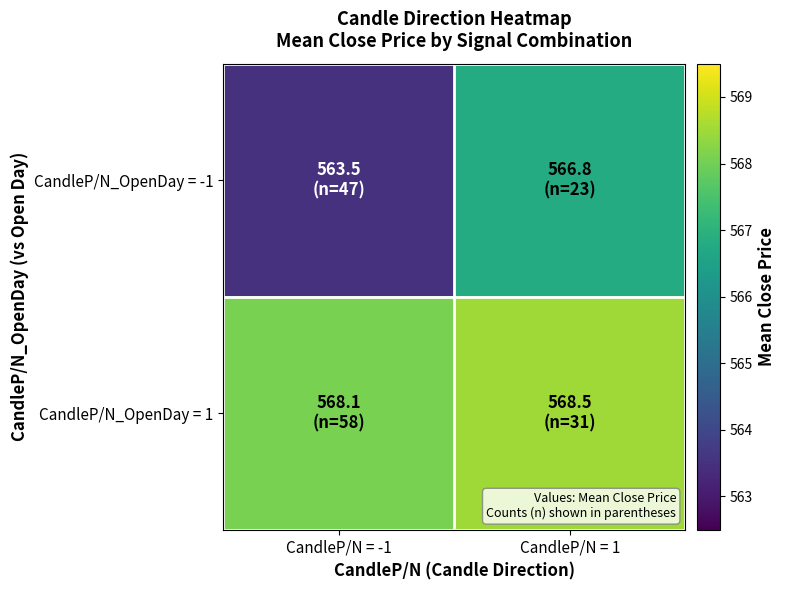

What is the minimum value shown in the chart?

563.5